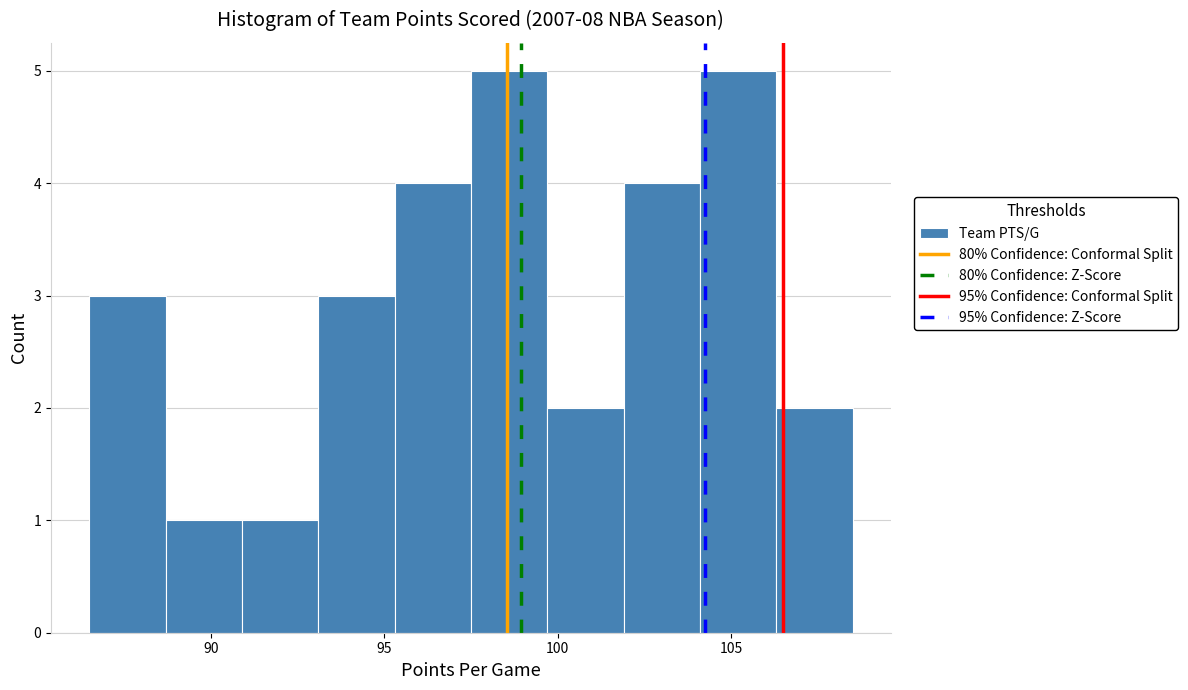

Reading left to right, transcribe this chart: for each bar, give the range it covers on the x-axis and its height. Neither the bar edges nor the heights are printed on the chart, so give them approximately, as read against the axes.

86.5 to 88.7: 3
88.7 to 90.9: 1
90.9 to 93.1: 1
93.1 to 95.3: 3
95.3 to 97.5: 4
97.5 to 99.7: 5
99.7 to 101.9: 2
101.9 to 104.1: 4
104.1 to 106.3: 5
106.3 to 108.5: 2